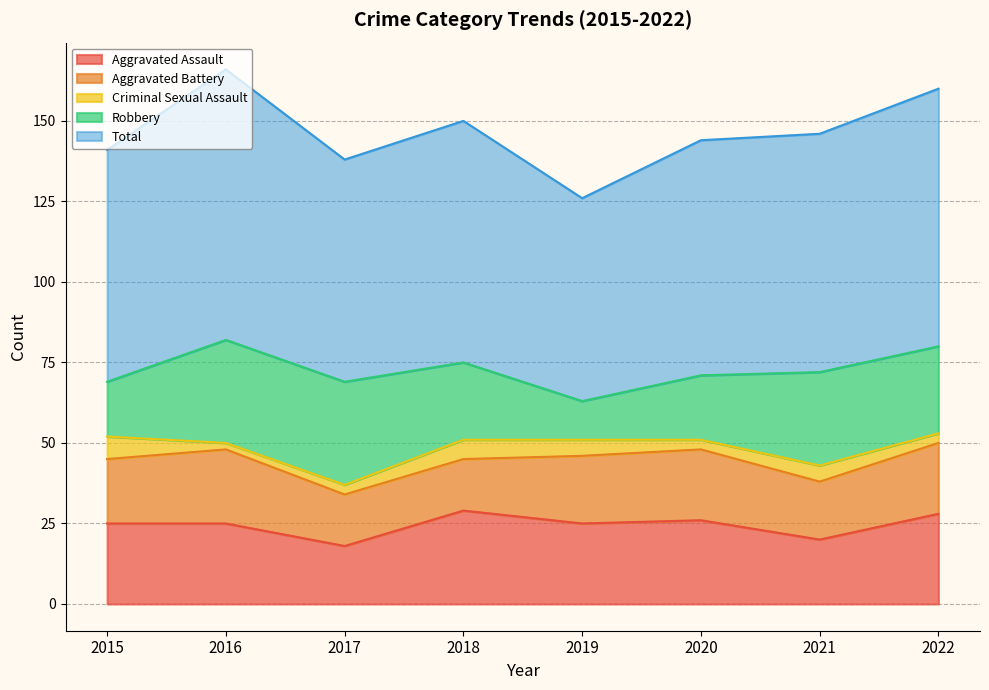

In Robbery, how many points are lower than both neighbors (excluding endpoints)?

1